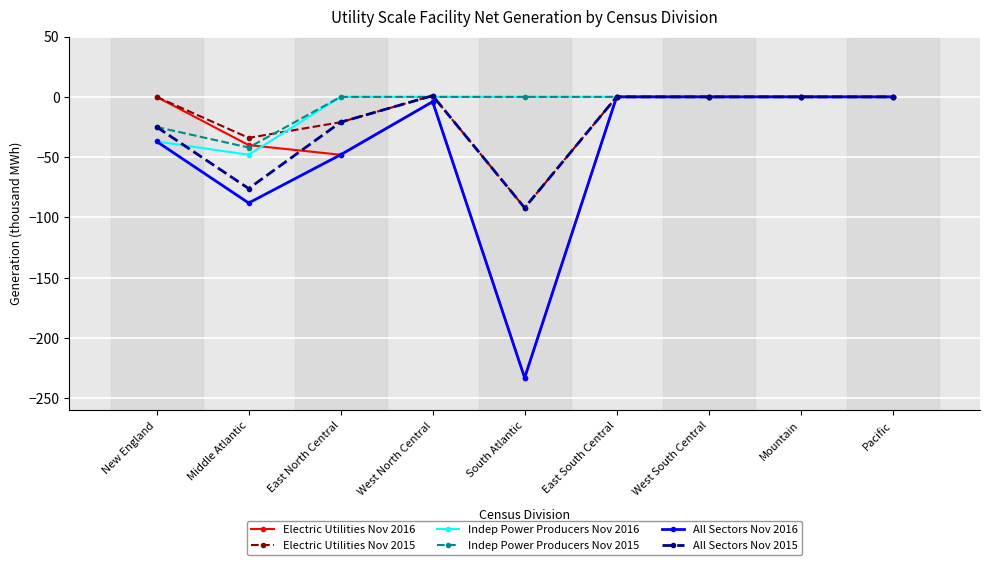

What is the label of the 6th point from the left?

East South Central